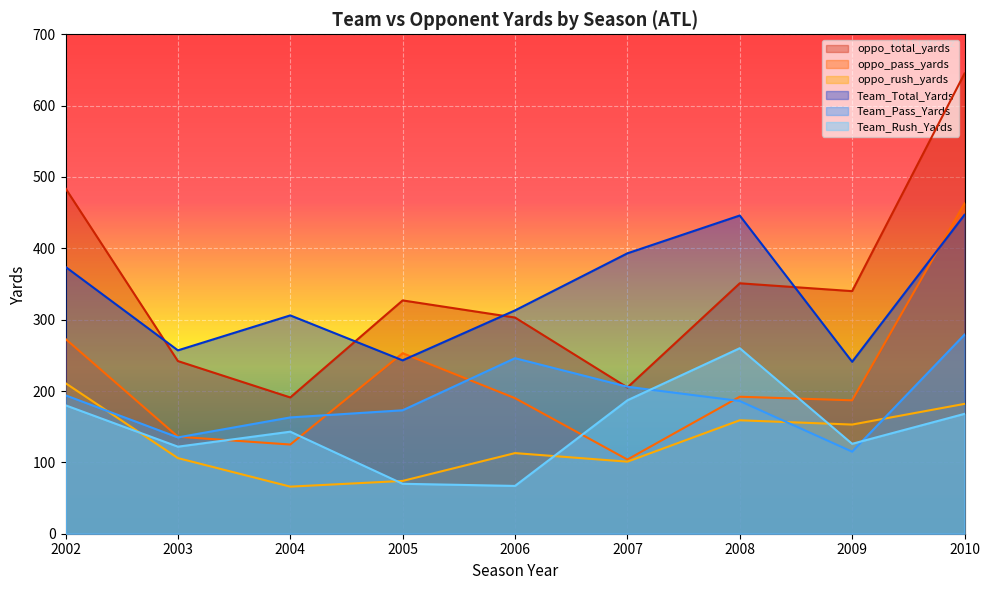

At 2004, list the series in order from smallest to largest.

oppo_rush_yards, oppo_pass_yards, Team_Rush_Yards, Team_Pass_Yards, oppo_total_yards, Team_Total_Yards